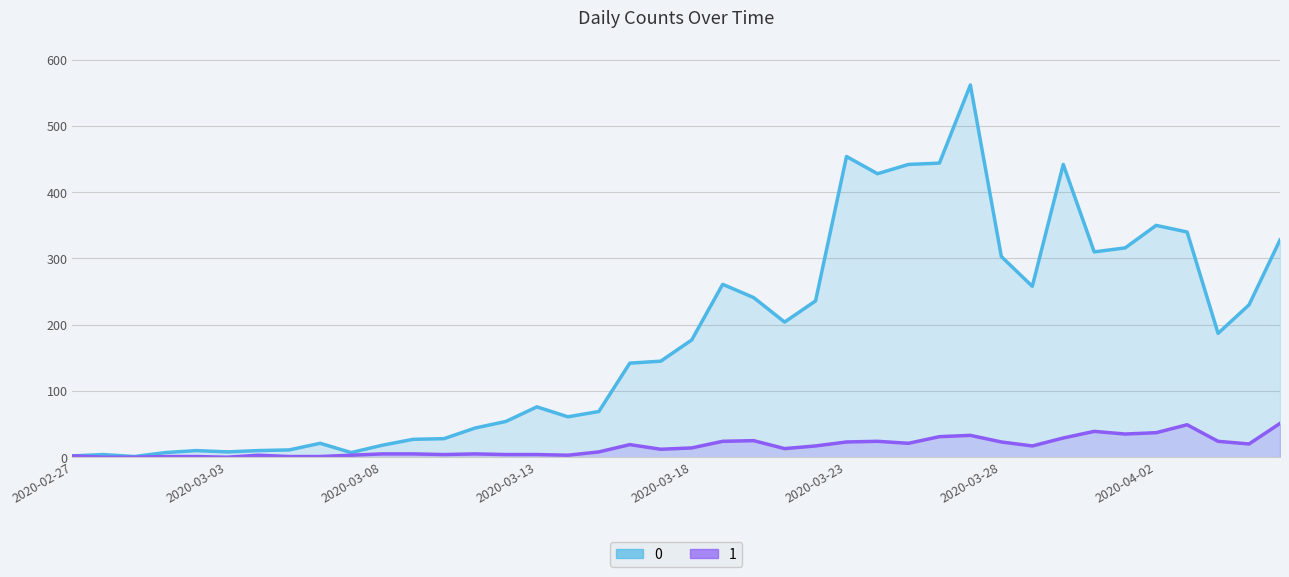

Reading right to left, what are all the values shown in this chart?

0: 328	230	187	340	350	316	310	442	258	303	562	444	442	428	454	236	204	241	261	177	145	142	69	61	76	54	44	28	27	18	7	21	11	10	8	10	7	1	4	2
1: 51	20	24	49	37	35	39	29	17	23	33	31	21	24	23	17	13	25	24	14	12	19	8	3	4	4	5	4	5	5	3	1	1	3	0	1	1	0	0	2